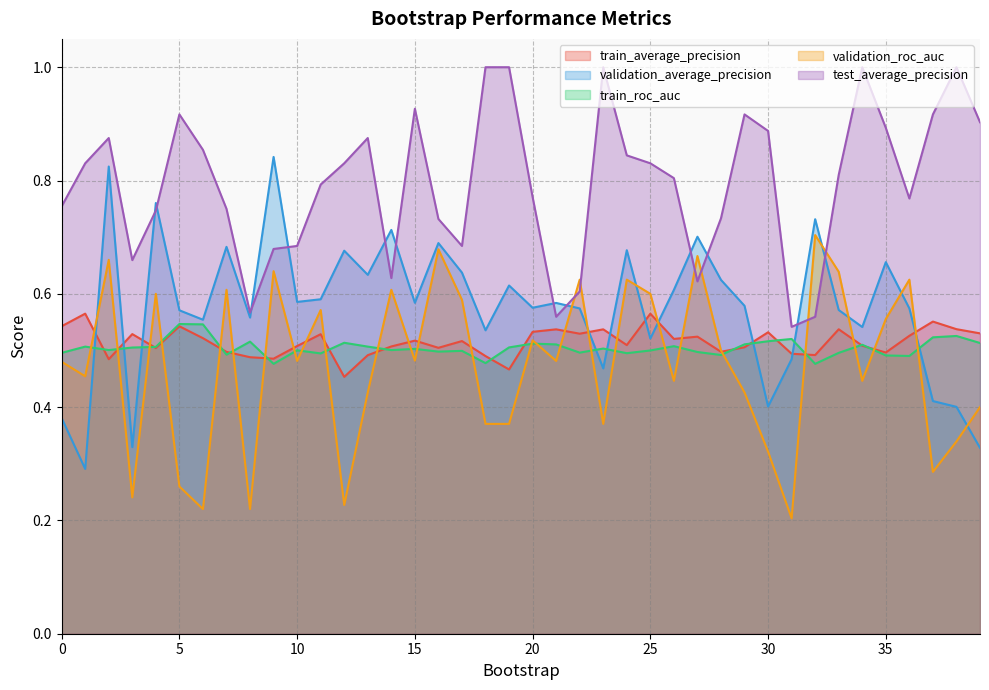

What is the difference between the second highest and second lowest values in the test_average_precision series?

0.4